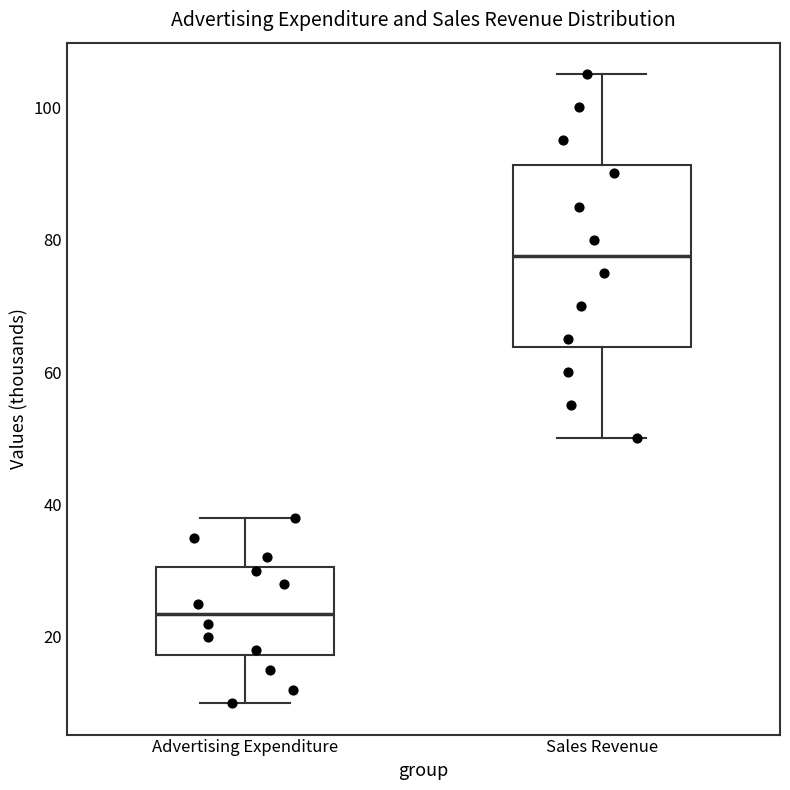

Reading left to right, transcribe this box plot: for each box, give where its median line is, the range the box spans, and where its two whiskers end, as read against the y-axis. The values are not printed on the chart, so give them approximately, as read against the axis.

Advertising Expenditure: median 24, box 18 to 30, whiskers 10 to 38
Sales Revenue: median 78, box 64 to 92, whiskers 50 to 106